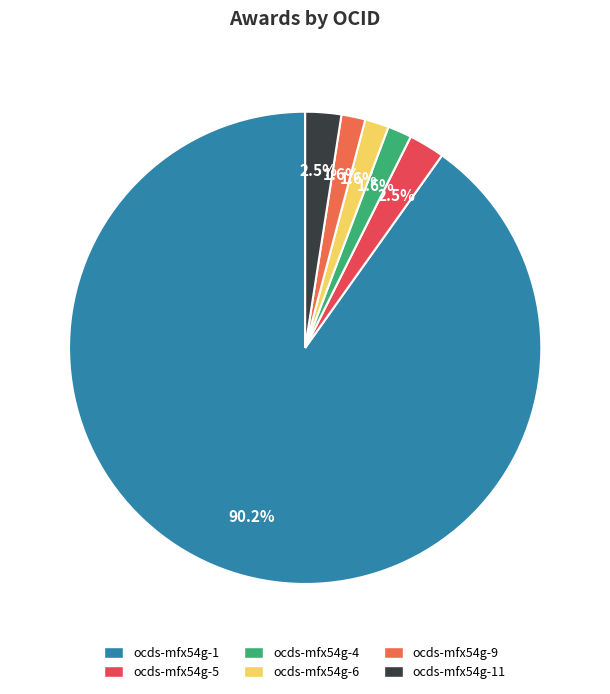

Count the number of slices in the pie.

6